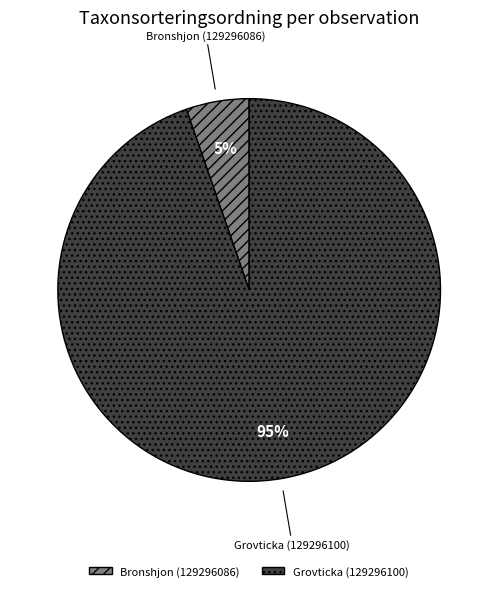

To the nearest percent, what portion does Grovticka (129296100) represent?

95%